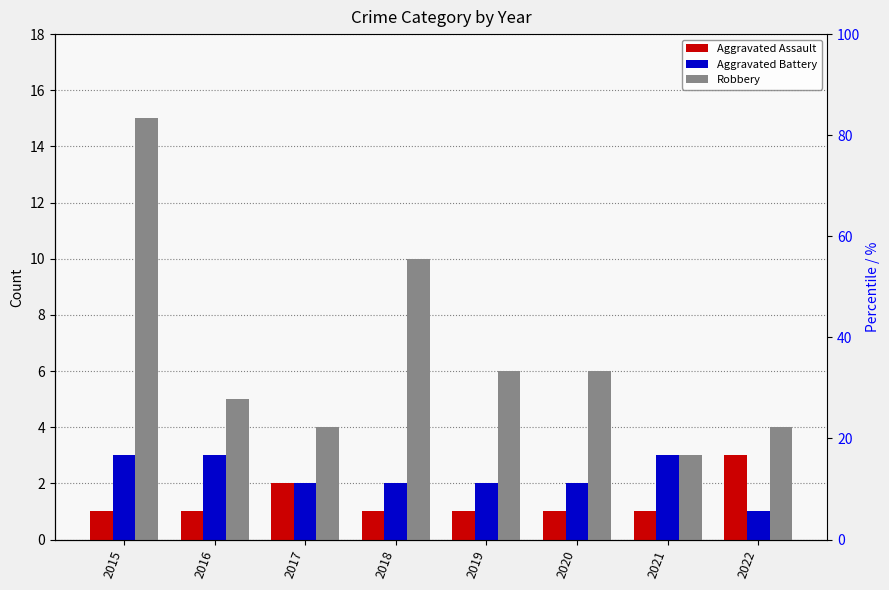

Which series has the largest range (max minus min)?

Robbery